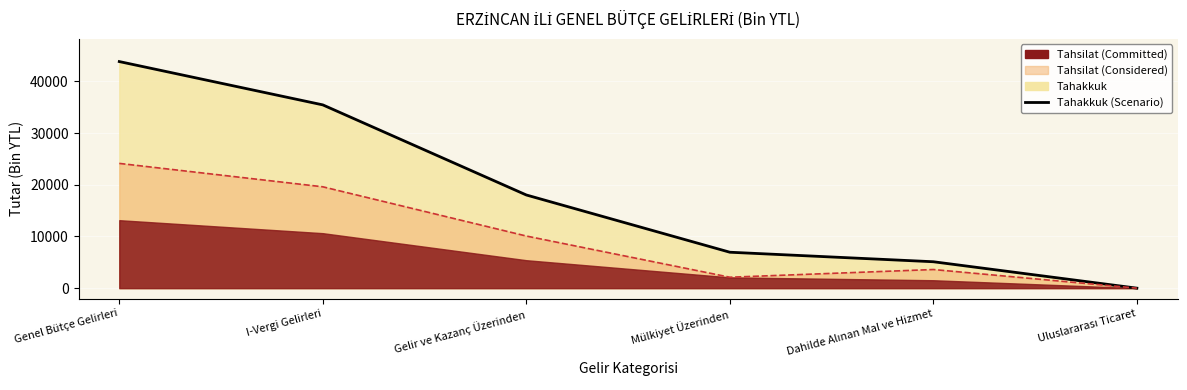

Does the chart display data point markers on the line(s)?

No